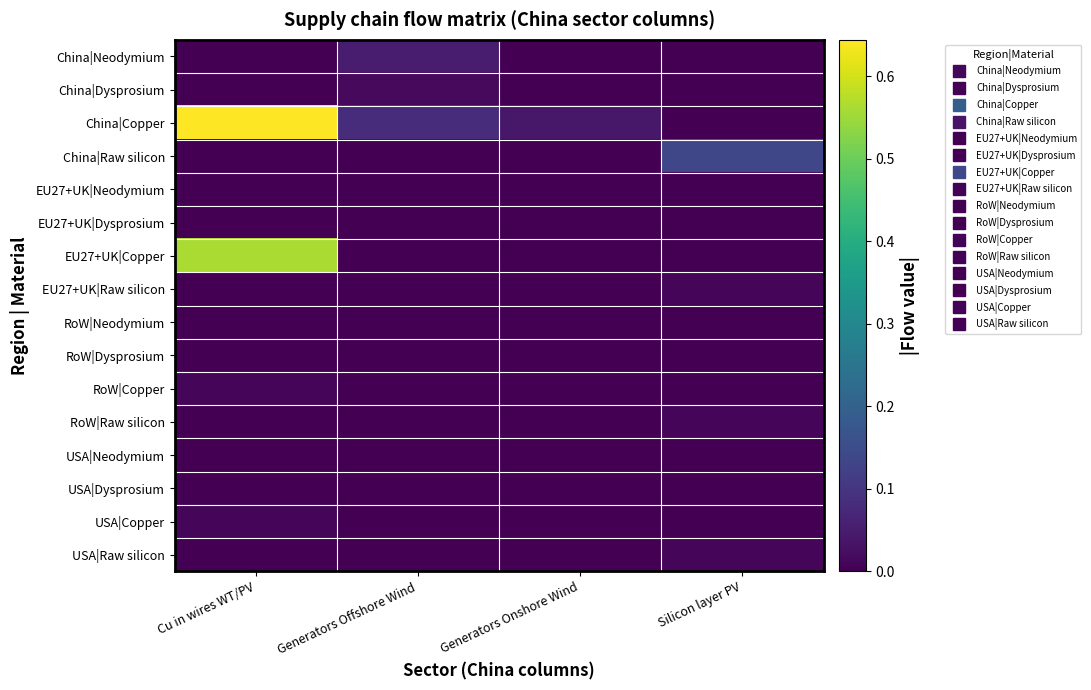

Reading left to right, list all the values displayed in this chart.

China|Neodymium: Cu in wires WT/PV=0.0	Generators Offshore Wind=0.0	Generators Onshore Wind=0.0	Silicon layer PV=0.0
China|Dysprosium: Cu in wires WT/PV=0.0	Generators Offshore Wind=0.0	Generators Onshore Wind=0.0	Silicon layer PV=0.0
China|Copper: Cu in wires WT/PV=0.6	Generators Offshore Wind=0.1	Generators Onshore Wind=0.0	Silicon layer PV=0.0
China|Raw silicon: Cu in wires WT/PV=0.0	Generators Offshore Wind=0.0	Generators Onshore Wind=0.0	Silicon layer PV=0.1
EU27+UK|Neodymium: Cu in wires WT/PV=0.0	Generators Offshore Wind=0.0	Generators Onshore Wind=0.0	Silicon layer PV=0.0
EU27+UK|Dysprosium: Cu in wires WT/PV=0.0	Generators Offshore Wind=0.0	Generators Onshore Wind=0.0	Silicon layer PV=0.0
EU27+UK|Copper: Cu in wires WT/PV=0.6	Generators Offshore Wind=0.0	Generators Onshore Wind=0.0	Silicon layer PV=0.0
EU27+UK|Raw silicon: Cu in wires WT/PV=0.0	Generators Offshore Wind=0.0	Generators Onshore Wind=0.0	Silicon layer PV=0.0
RoW|Neodymium: Cu in wires WT/PV=0.0	Generators Offshore Wind=0.0	Generators Onshore Wind=0.0	Silicon layer PV=0.0
RoW|Dysprosium: Cu in wires WT/PV=0.0	Generators Offshore Wind=0.0	Generators Onshore Wind=0.0	Silicon layer PV=0.0
RoW|Copper: Cu in wires WT/PV=0.0	Generators Offshore Wind=0.0	Generators Onshore Wind=0.0	Silicon layer PV=0.0
RoW|Raw silicon: Cu in wires WT/PV=0.0	Generators Offshore Wind=0.0	Generators Onshore Wind=0.0	Silicon layer PV=0.0
USA|Neodymium: Cu in wires WT/PV=0.0	Generators Offshore Wind=0.0	Generators Onshore Wind=0.0	Silicon layer PV=0.0
USA|Dysprosium: Cu in wires WT/PV=0.0	Generators Offshore Wind=0.0	Generators Onshore Wind=0.0	Silicon layer PV=0.0
USA|Copper: Cu in wires WT/PV=0.0	Generators Offshore Wind=0.0	Generators Onshore Wind=0.0	Silicon layer PV=0.0
USA|Raw silicon: Cu in wires WT/PV=0.0	Generators Offshore Wind=0.0	Generators Onshore Wind=0.0	Silicon layer PV=0.0